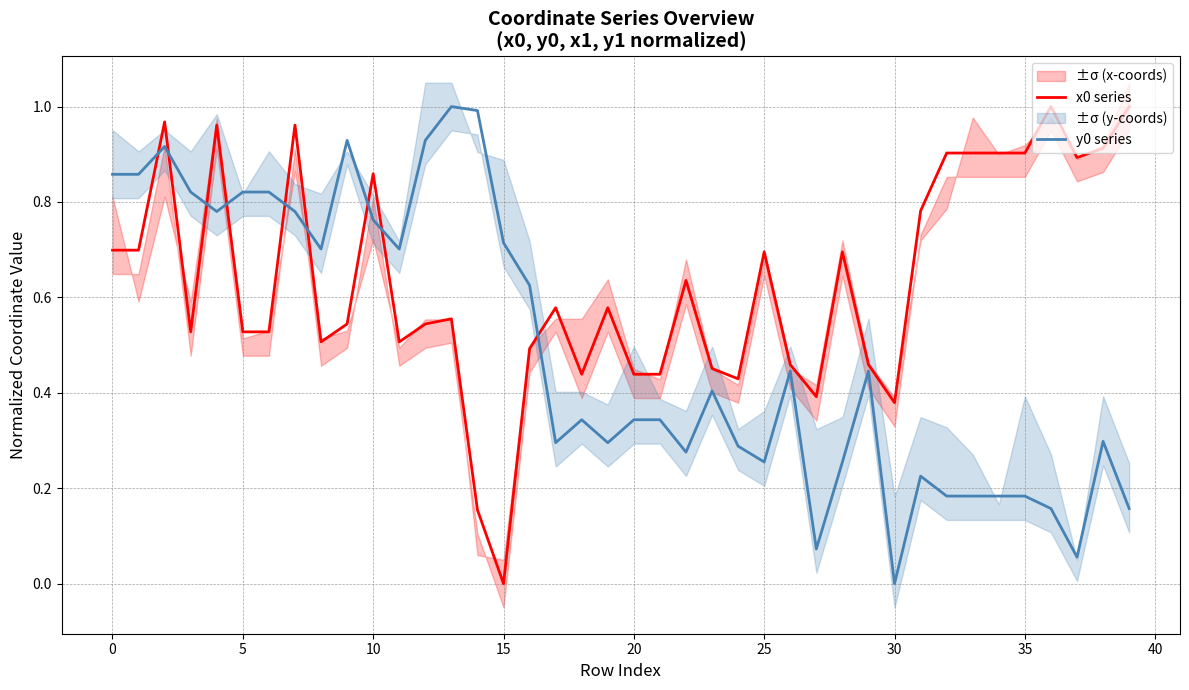

What are all the series names shown in the legend?

x0 series, y0 series